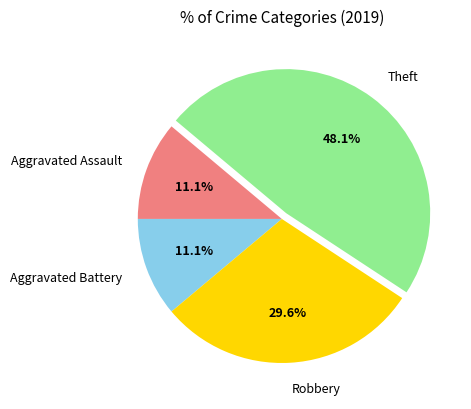

What is the largest slice in the pie chart?

Theft